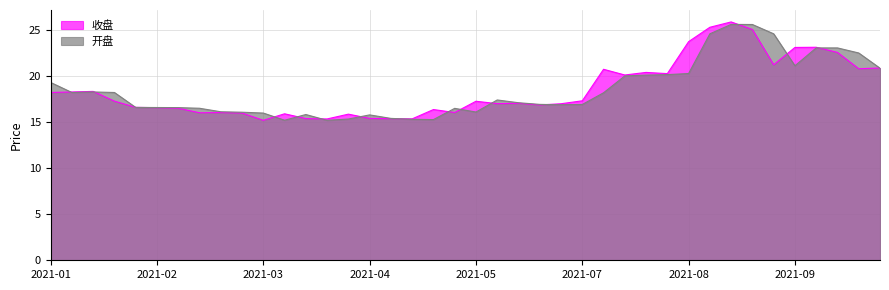

Which category has the lowest value in the 开盘 series?

2021-04-09